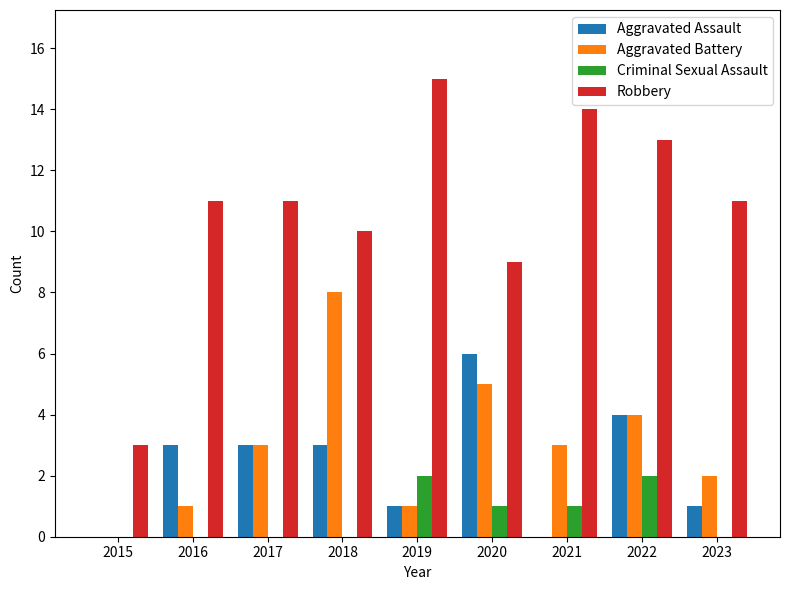

How many series are shown in this chart?

4